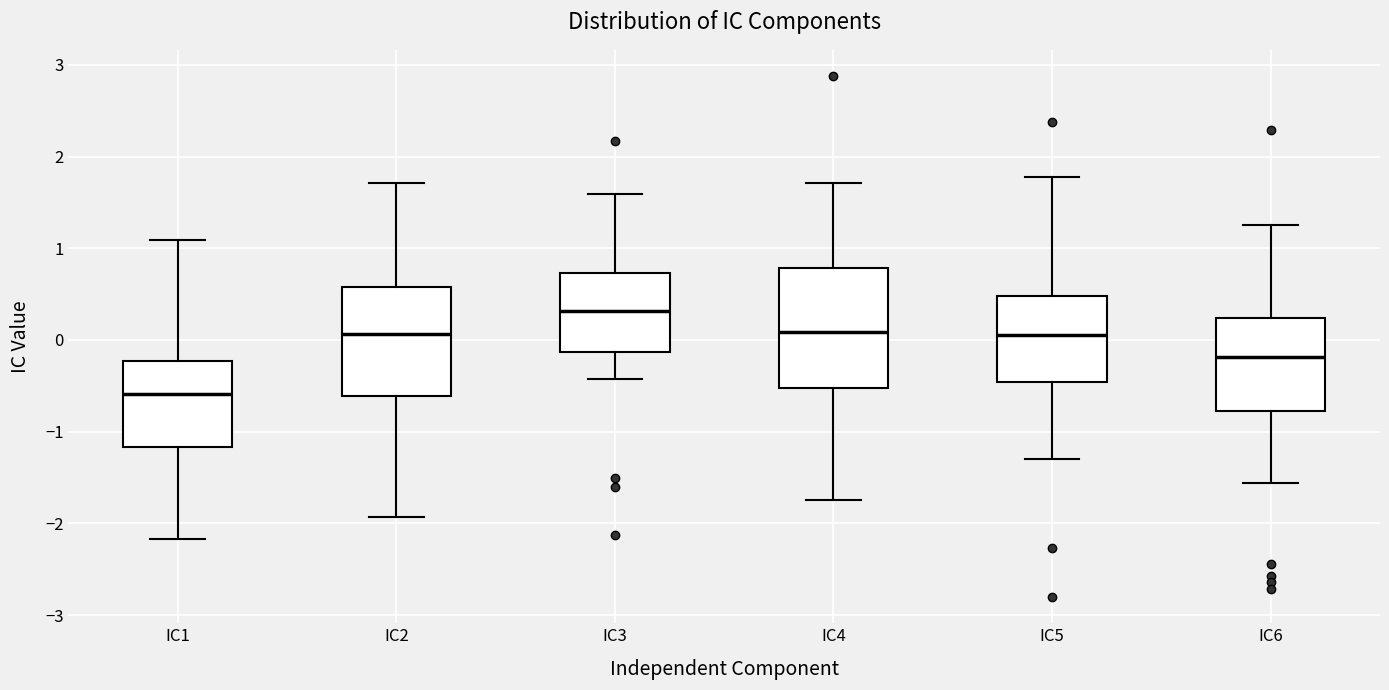

Reading left to right, transcribe this box plot: for each box, give where its median line is, the range the box spans, and where its two whiskers end, as read against the y-axis. The values are not printed on the chart, so give them approximately, as read against the axis.

IC1: median -0.6, box -1.2 to -0.2, whiskers -2.2 to 1.1
IC2: median 0.1, box -0.6 to 0.6, whiskers -1.9 to 1.7
IC3: median 0.3, box -0.1 to 0.7, whiskers -0.4 to 1.6
IC4: median 0.1, box -0.5 to 0.8, whiskers -1.7 to 1.7
IC5: median 0.0, box -0.5 to 0.5, whiskers -1.3 to 1.8
IC6: median -0.2, box -0.8 to 0.2, whiskers -1.6 to 1.3